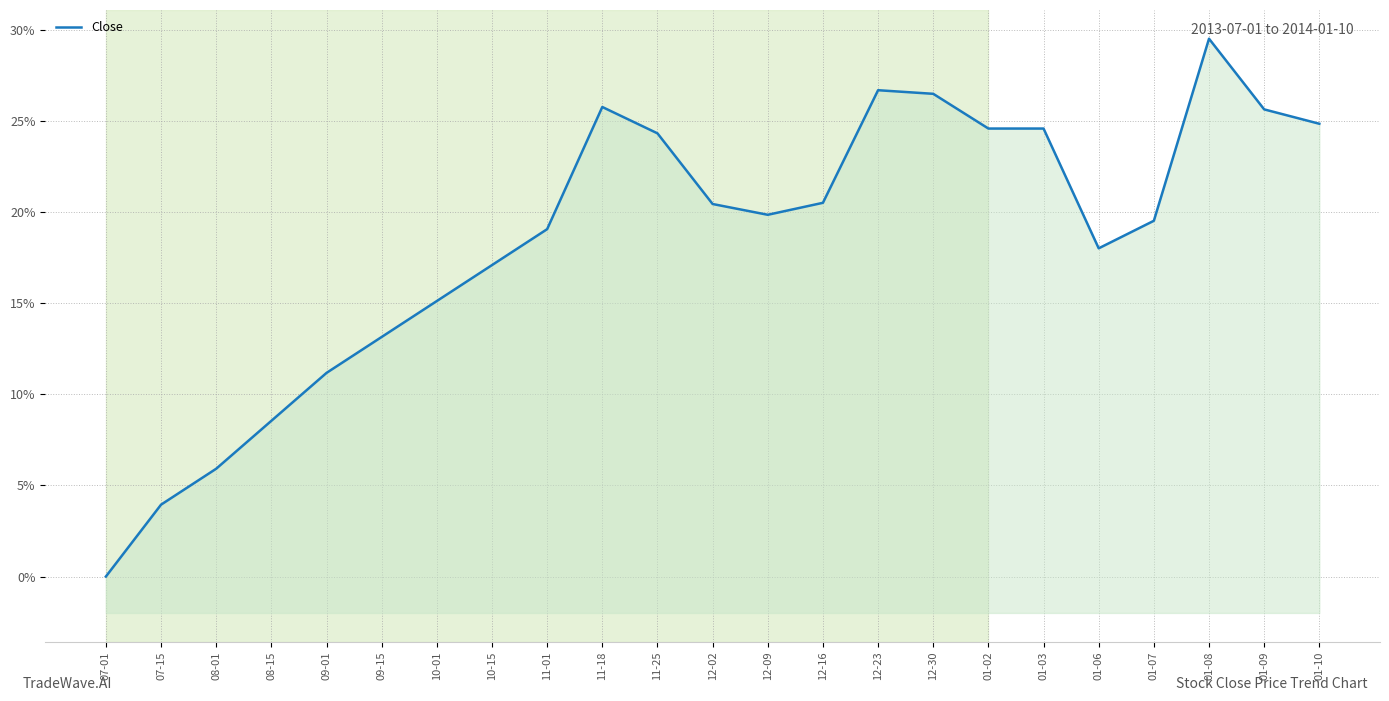

Is it true that the value at 07-15 is 3.9?

True